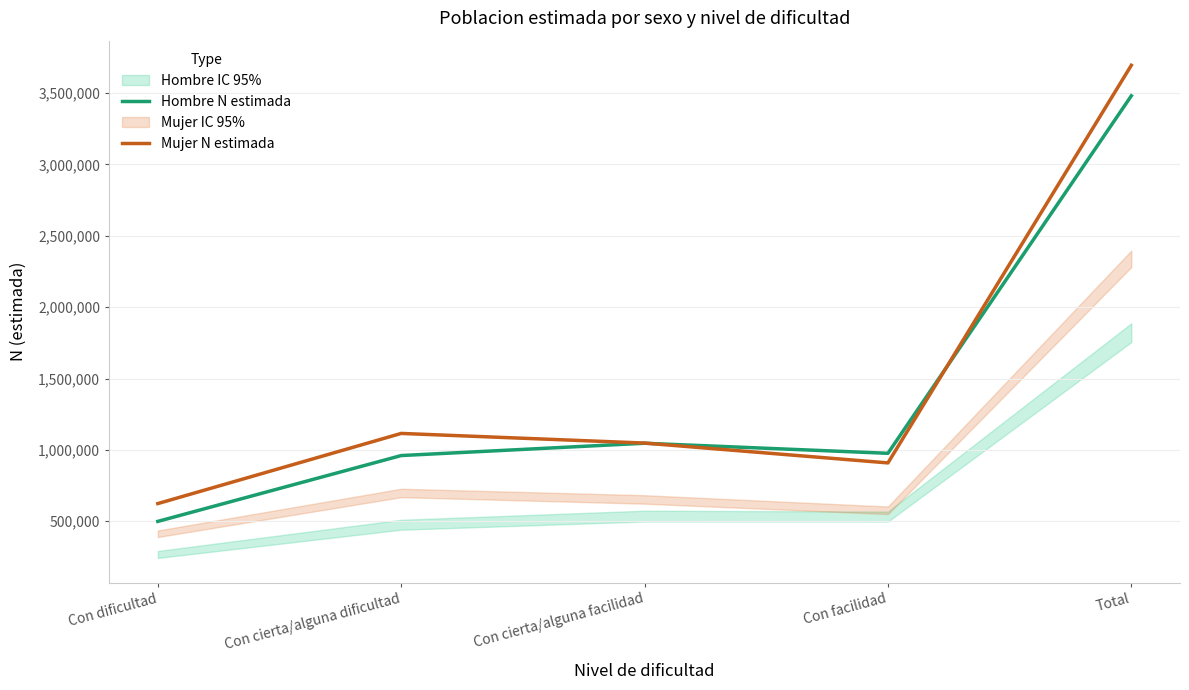

What is the sum of all Hombre N estimada values?

6962568